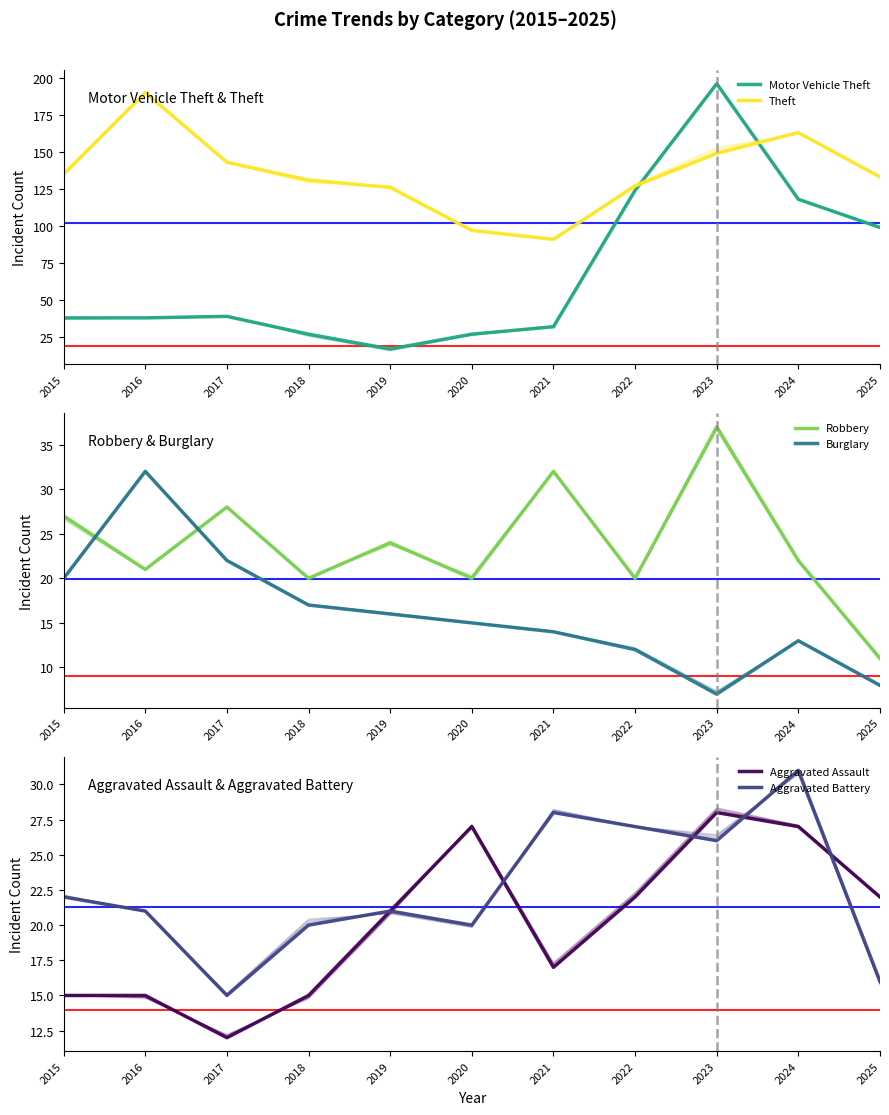

Rank the series by their maximum value, from highest to lowest.

Motor Vehicle Theft, Theft, Robbery, Burglary, Aggravated Battery, Aggravated Assault